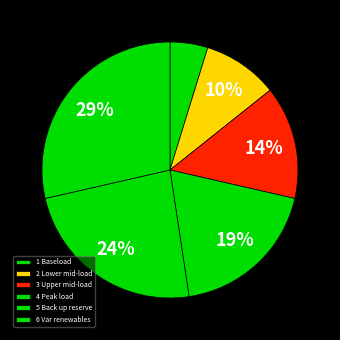

Is there any slice that represents more than half of the pie?

No